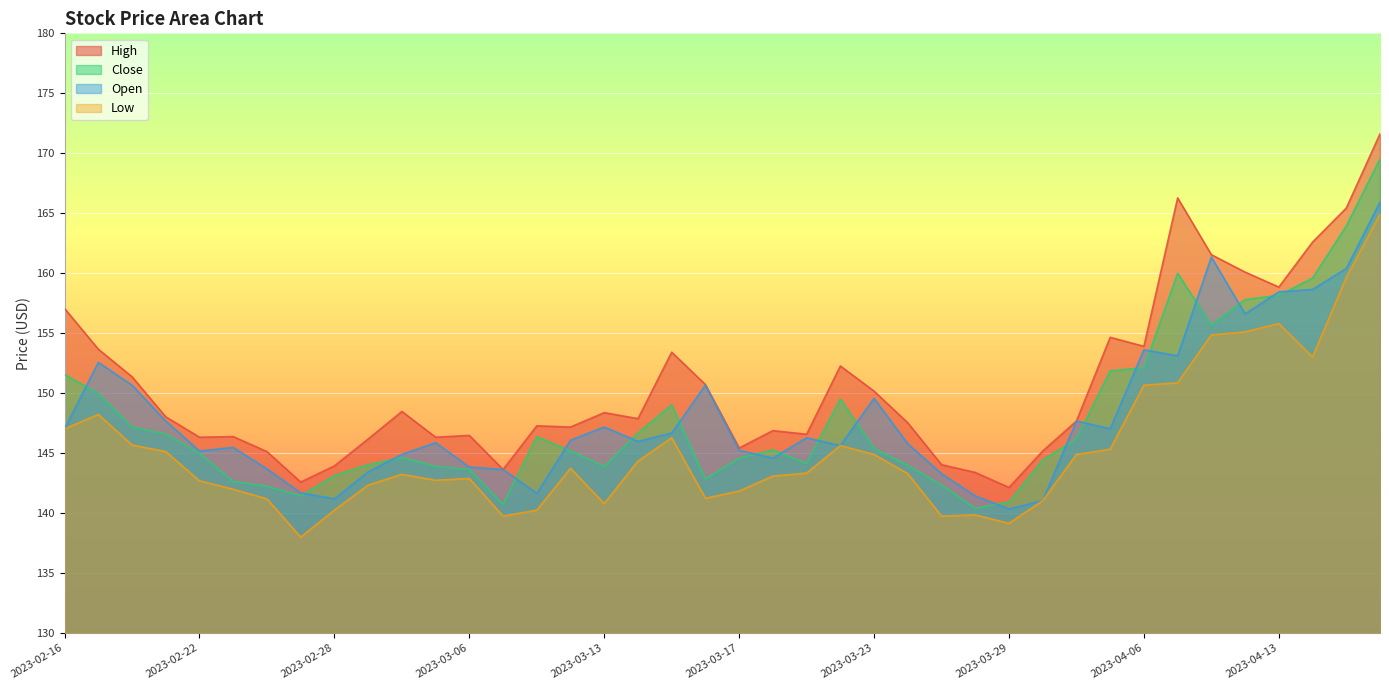

True or false: Low and High cross at least once.

False